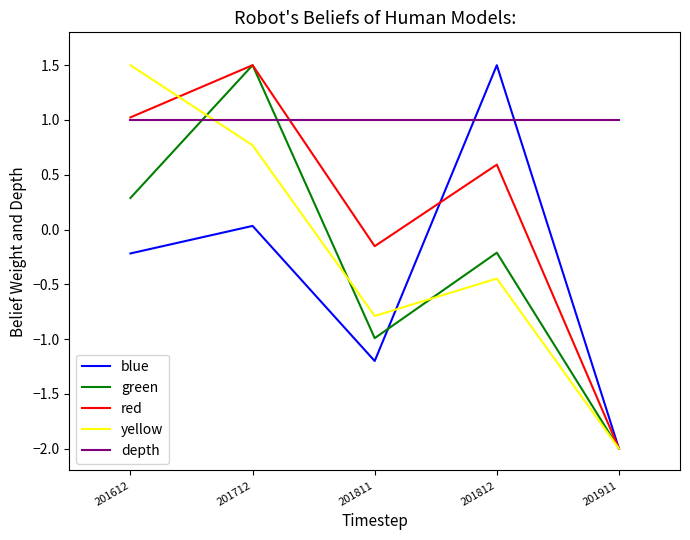

Rank the categories by yellow value from highest to lowest.

201612, 201712, 201812, 201811, 201911